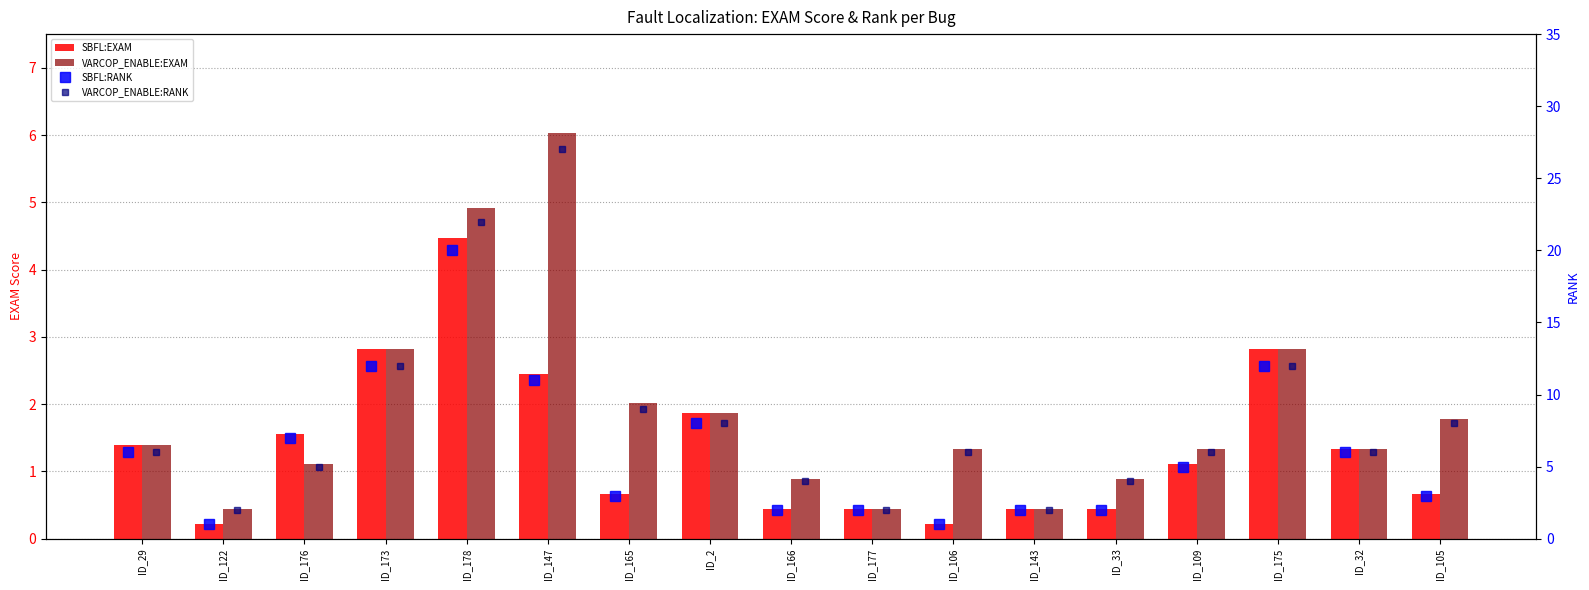

How many data points does each series have?

17